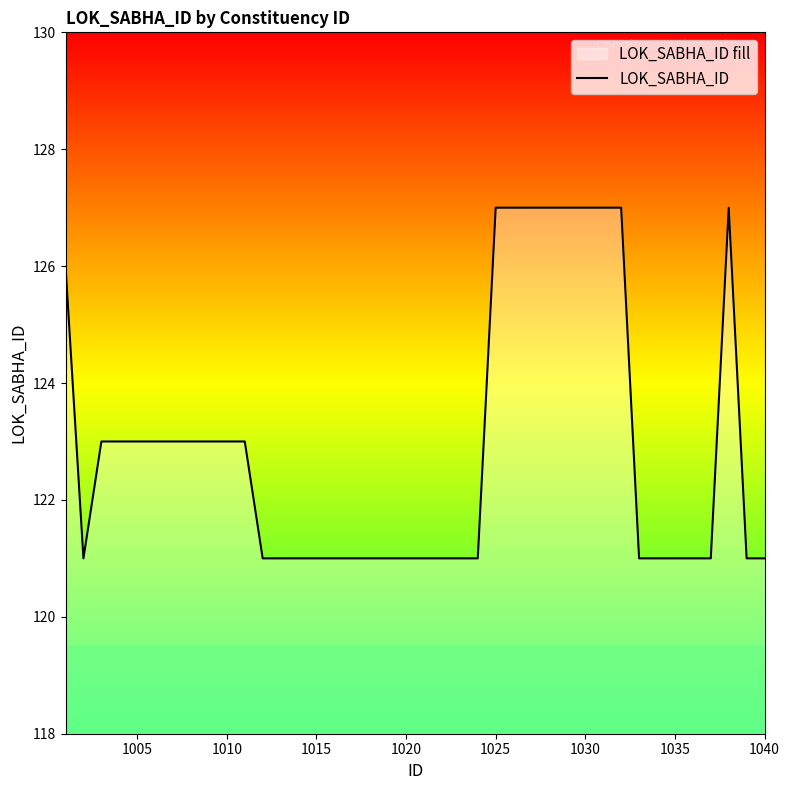

What is the average value?

123